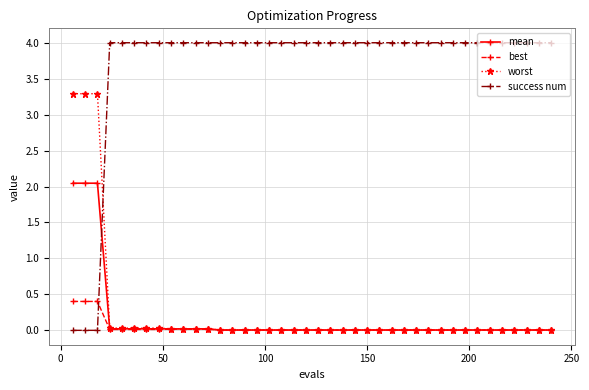

List the series in order of their peak value, highest first.

success num, worst, mean, best